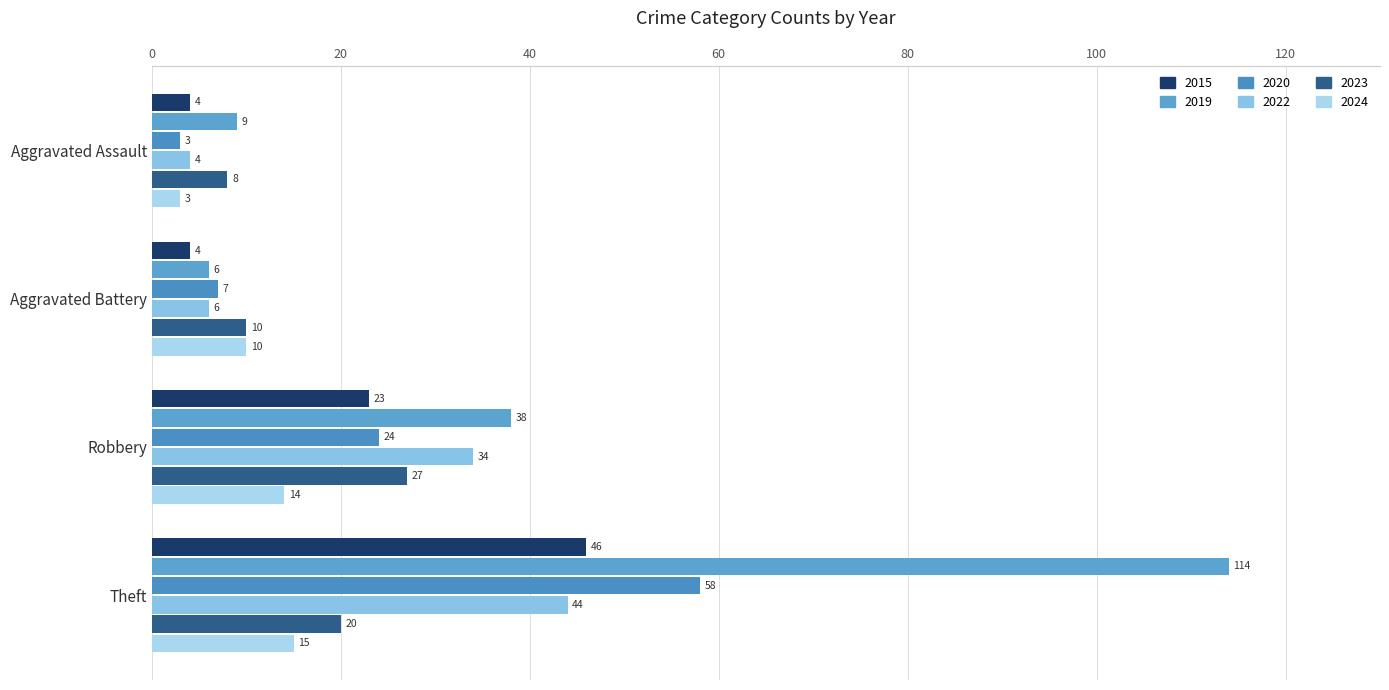

Which series has the widest spread of values?

2019